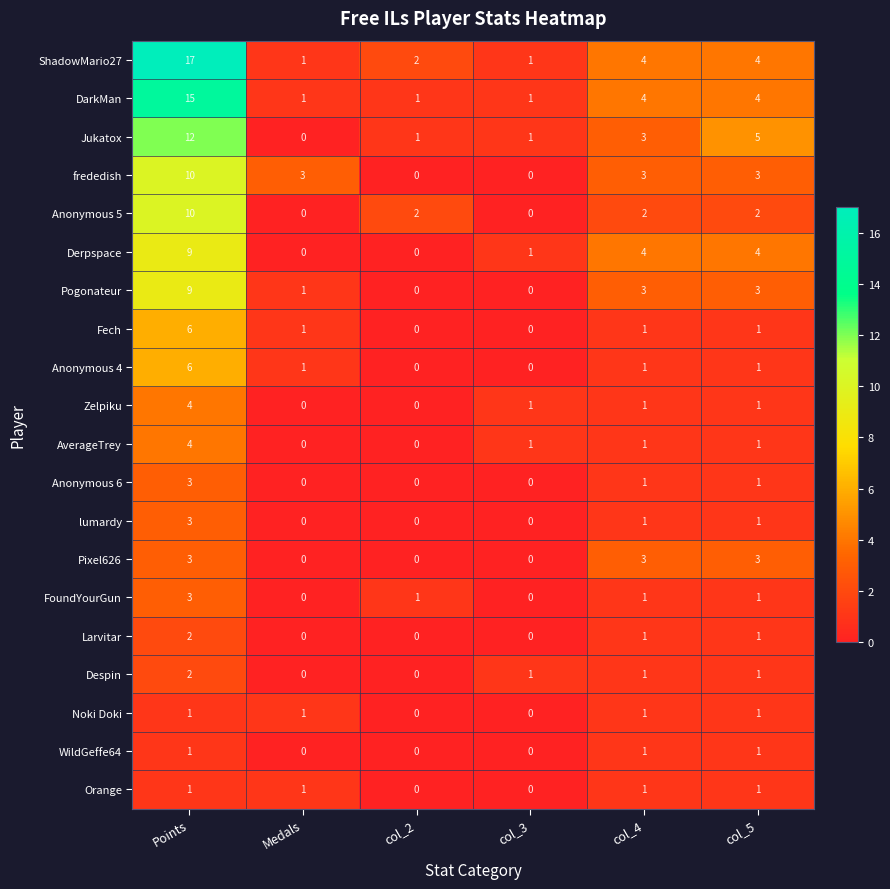

At which category is the sum across all series the highest?

Points